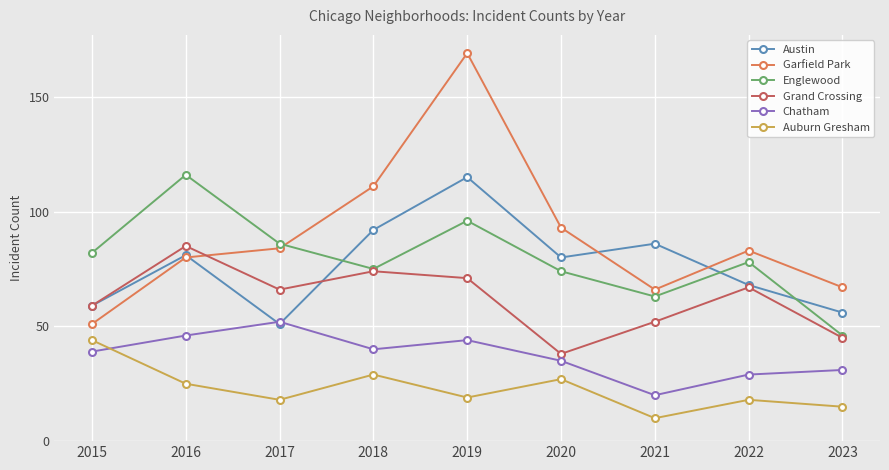

Where does the Grand Crossing series first go above 66?

2016